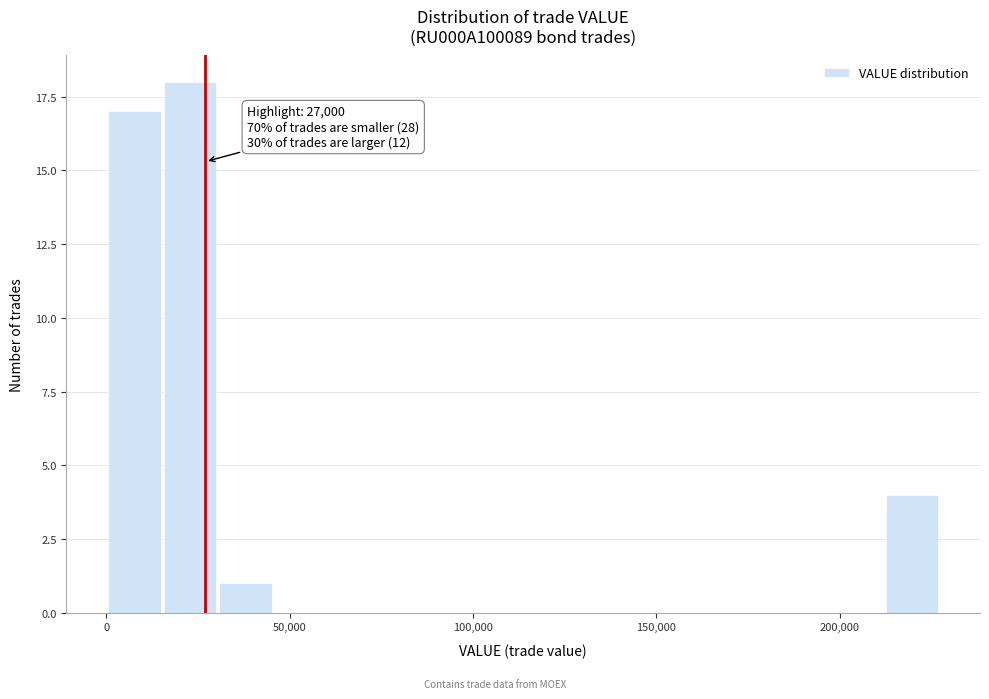

Around what value on the x-axis is the tallest bar? Give the approximate position of its centre, as read against the axis.

25000